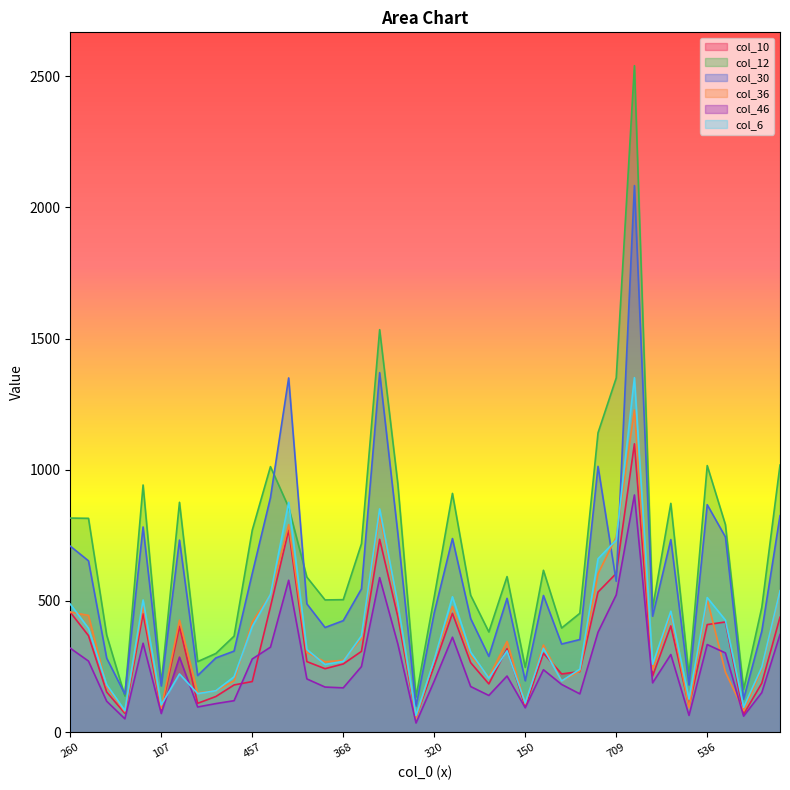

How many data points in col_36 are less than 304?

20